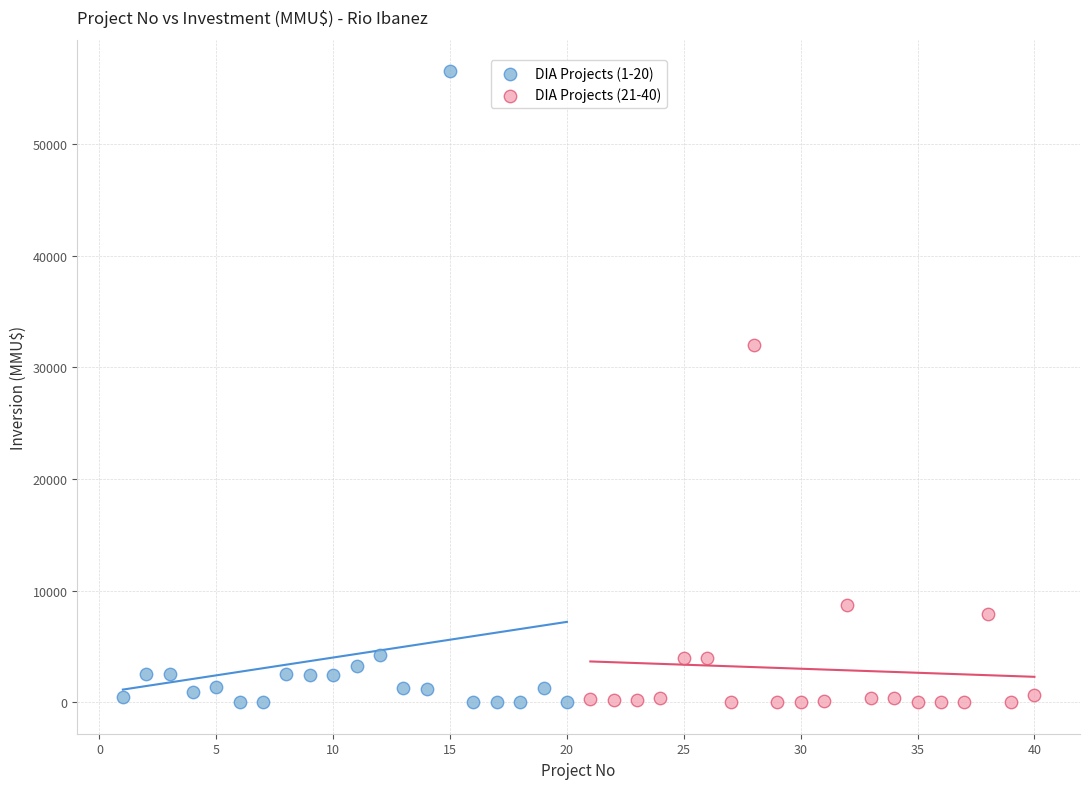

Which series contains the highest Y value?

DIA Projects (1-20)